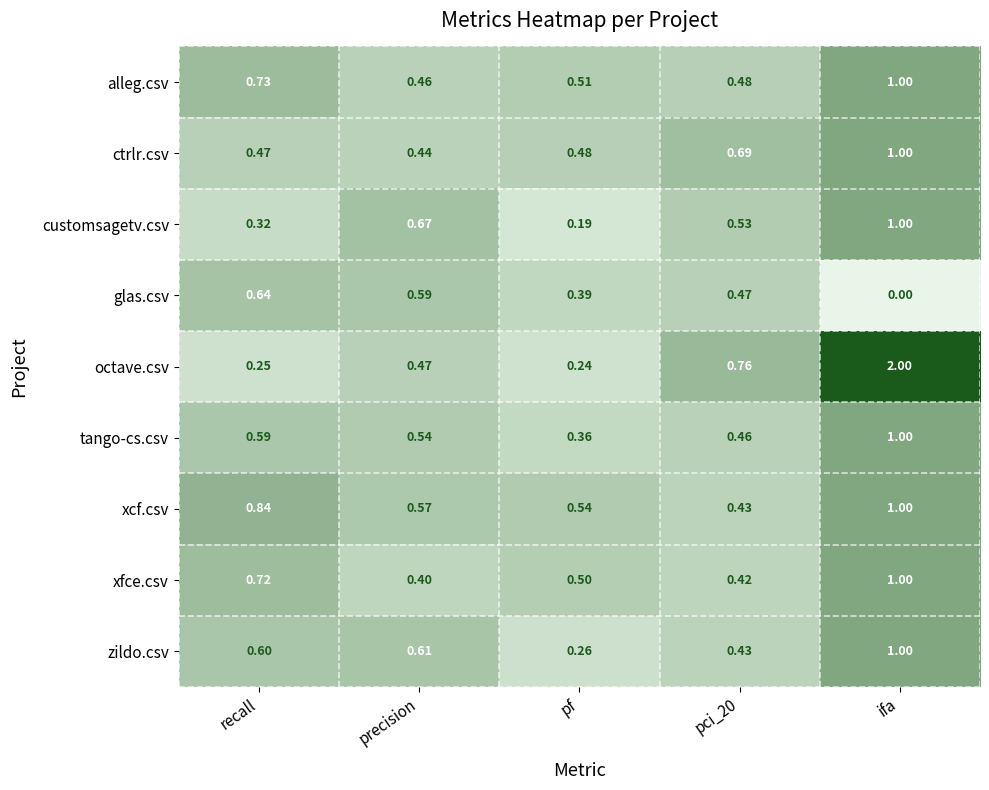

Which series has the widest spread of values?

octave.csv